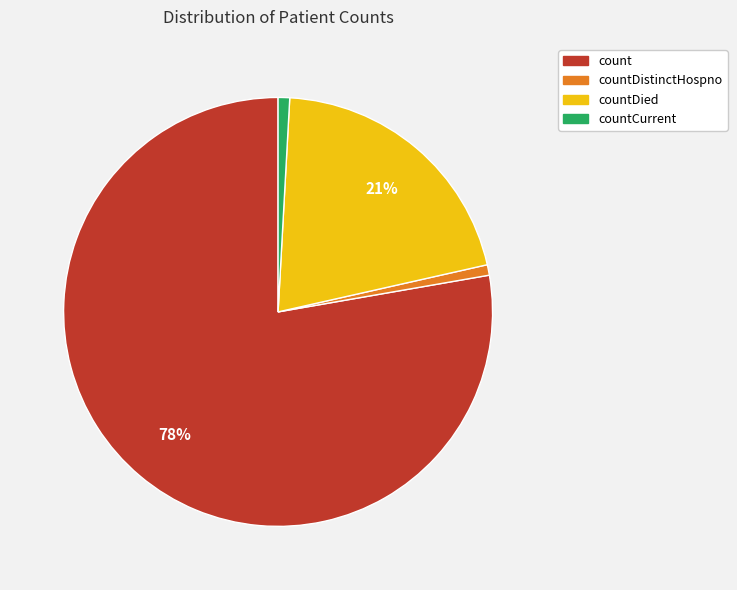

Is there any slice that represents more than half of the pie?

Yes